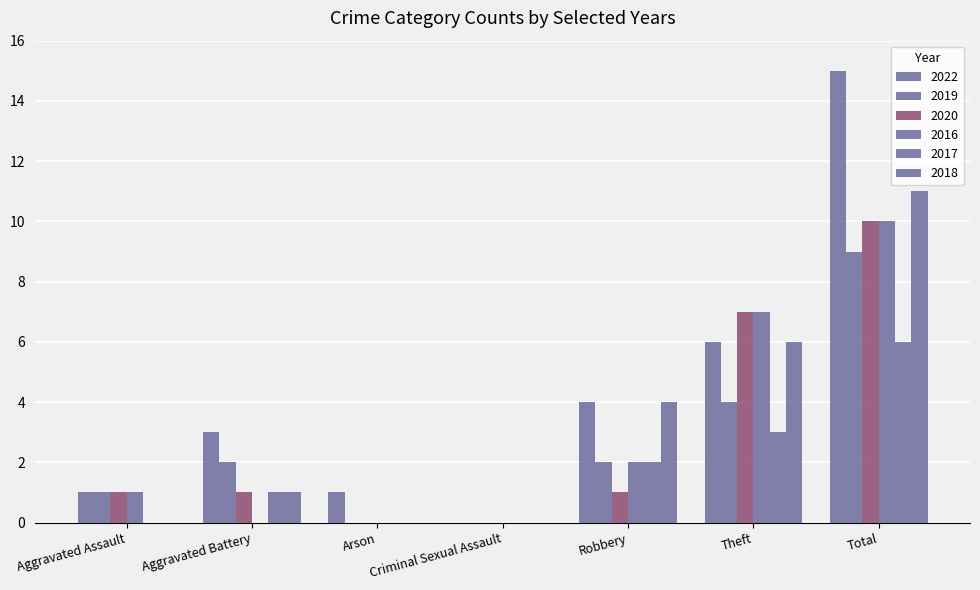

Count the number of data series in this chart.

6